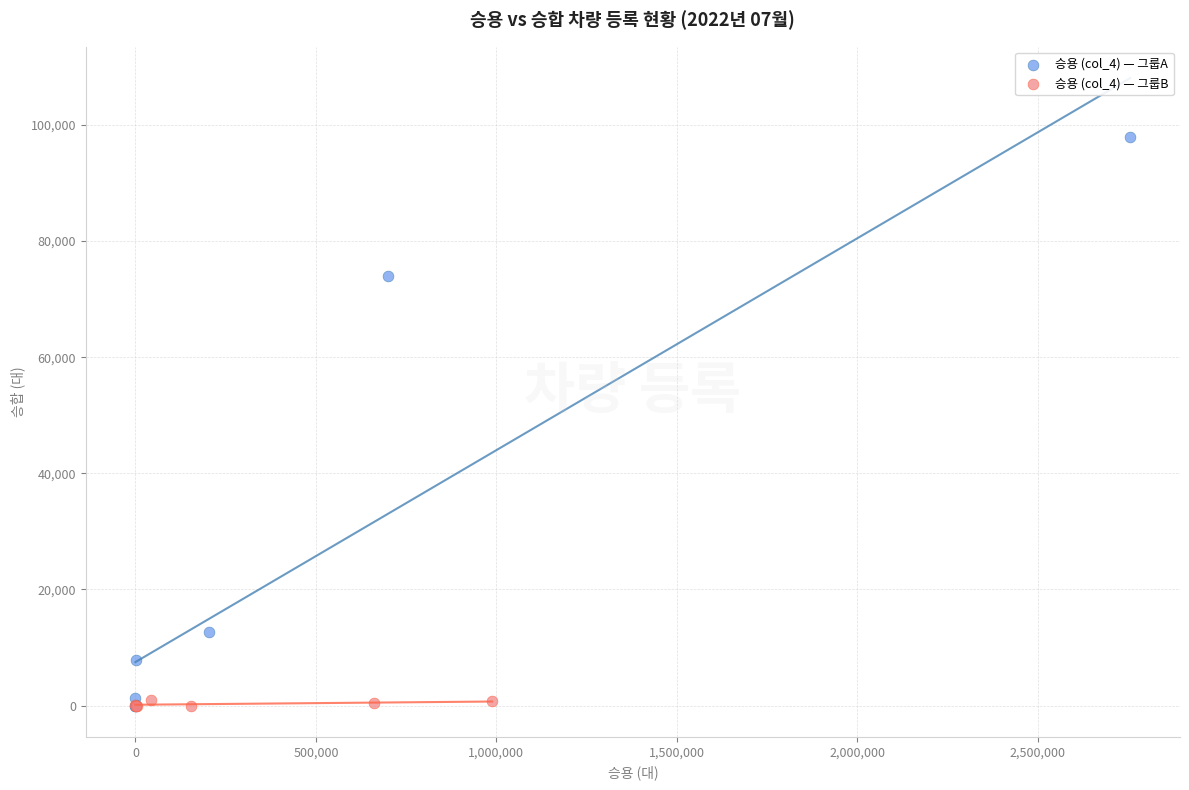

What are all the series names shown in the legend?

승용 (col_4) — 그룹A, 승용 (col_4) — 그룹B